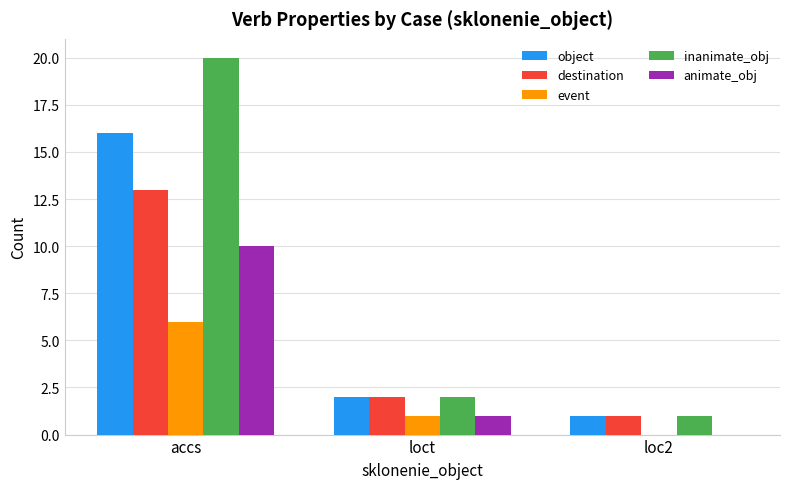

What is the greatest value displayed?

20